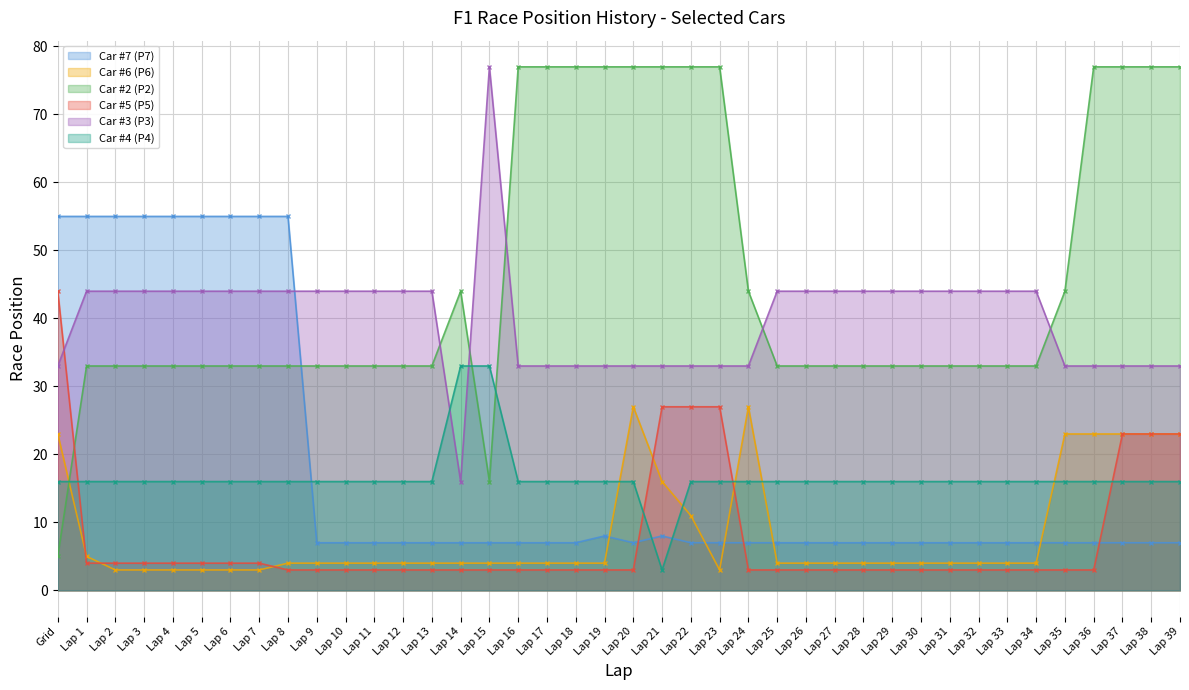

What is the value of the Car #5 (P5) point at the 15th from the left?

3